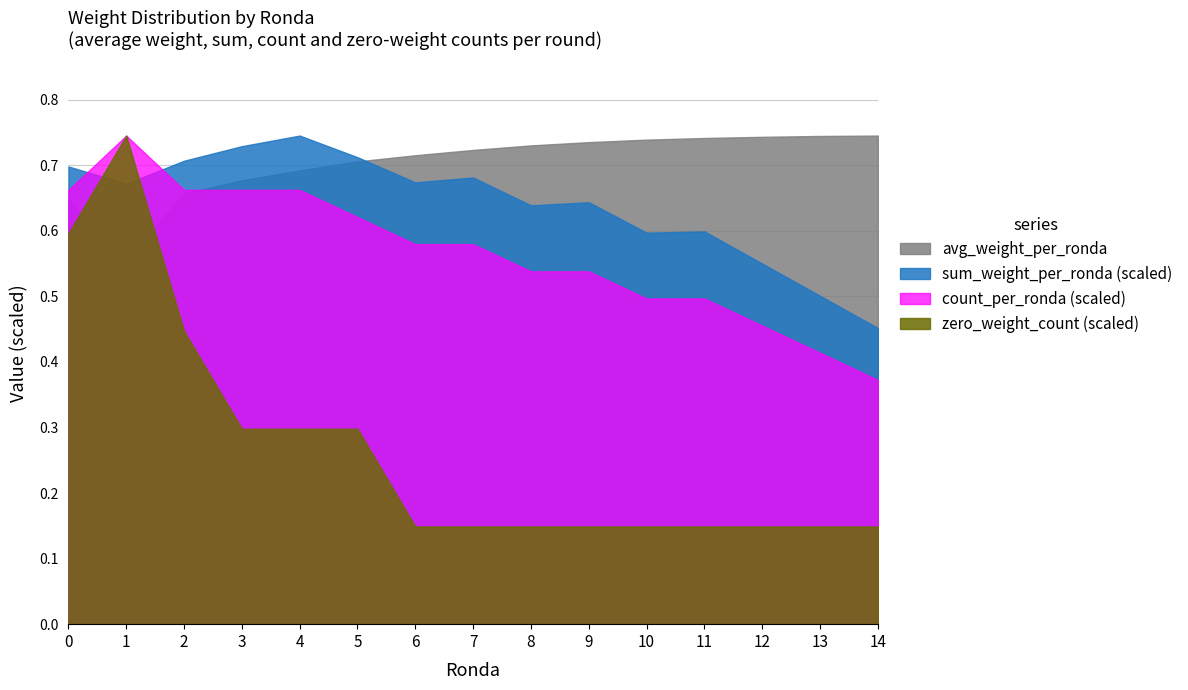

Rank the series at 9 from lowest to highest value.

zero_weight_count (scaled), count_per_ronda (scaled), sum_weight_per_ronda (scaled), avg_weight_per_ronda